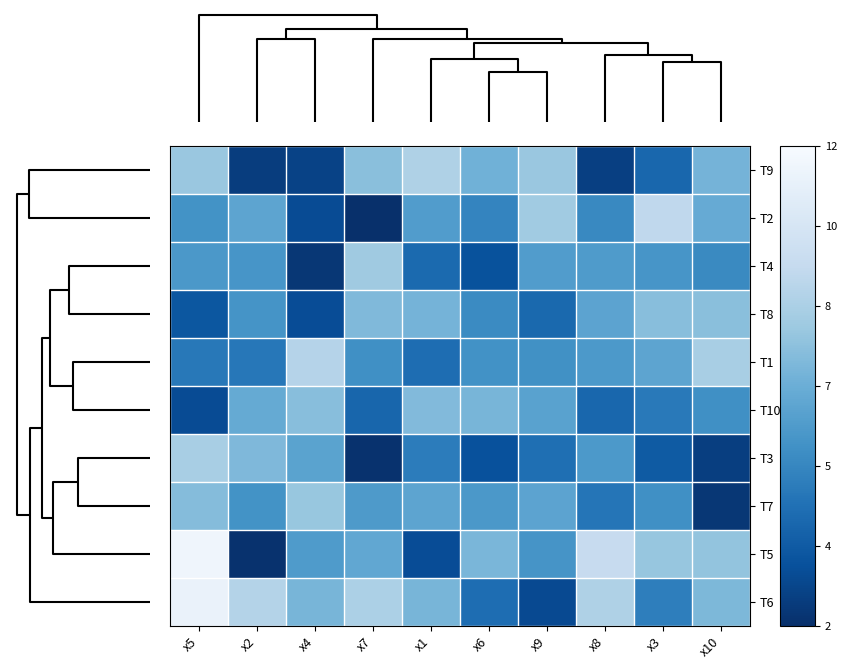

What is the spread (max minus min) of values at x9?

5.1